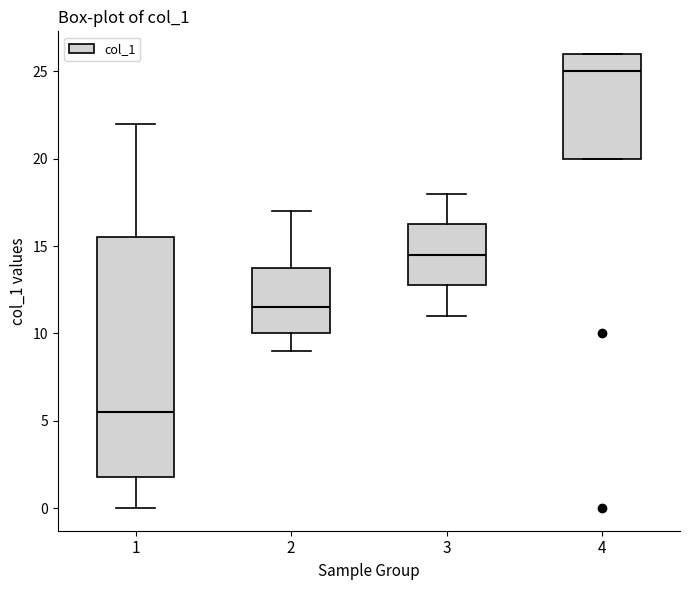

Which box's median line is the lowest?

1